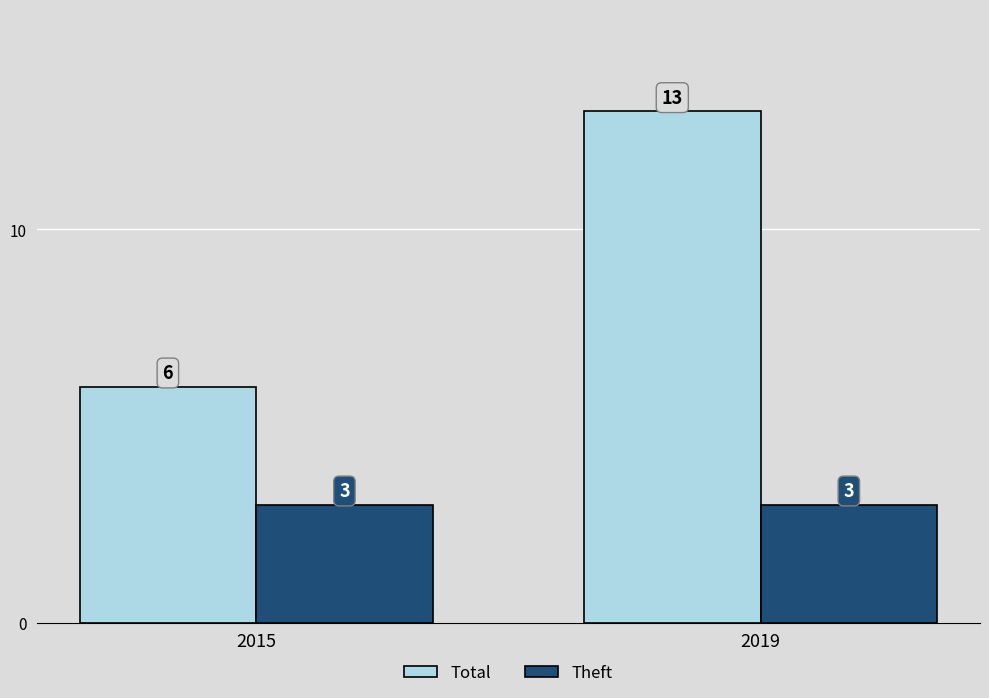

What is the sum of the Total values at 2015 and 2019?

19